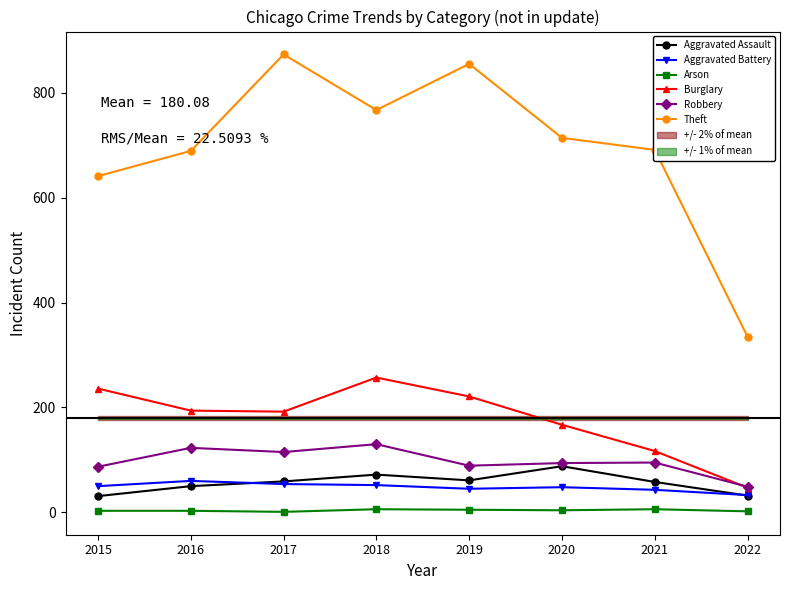

True or false: Theft and Burglary intersect in this chart.

False